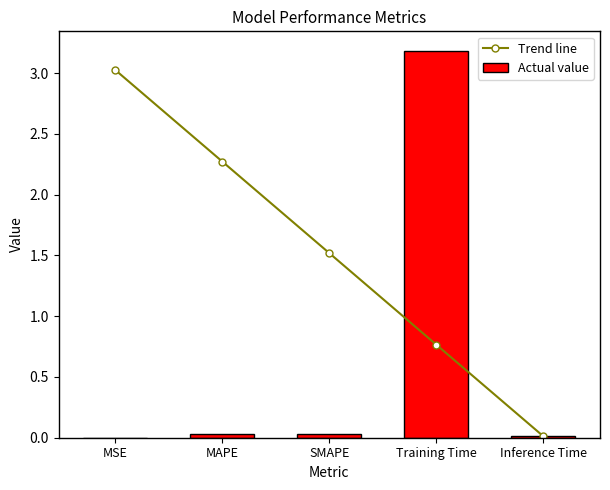

The Actual value series shows 3.2 at Training Time. True or false?

True